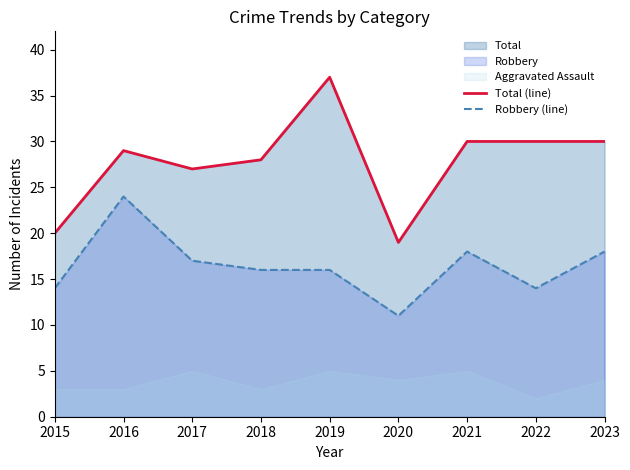

What is the minimum value for Total (line)?

19